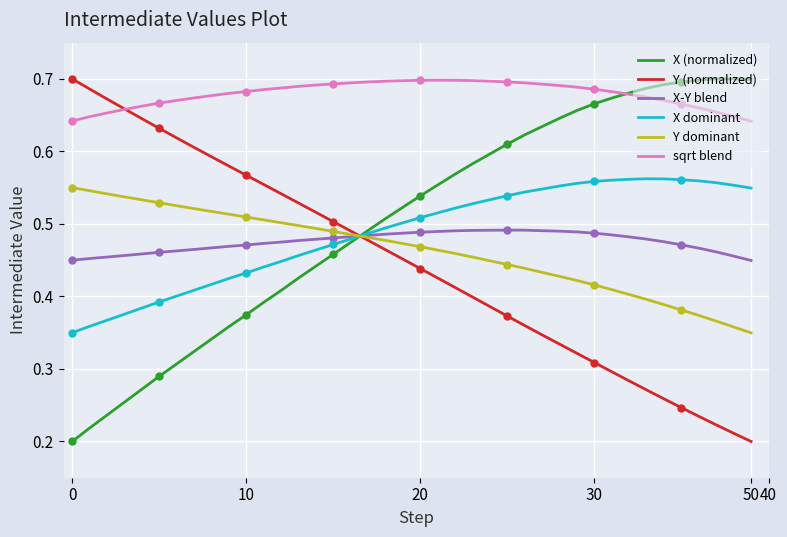

What is the maximum value shown in the chart?

0.7